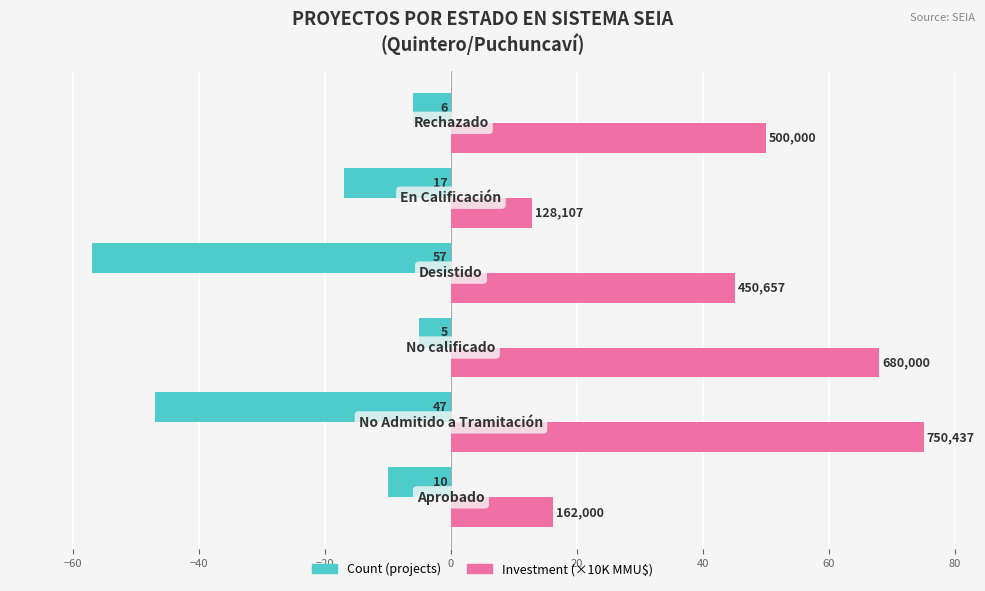

What are all the series names shown in the legend?

Count (projects), Investment (×10K MMU$)